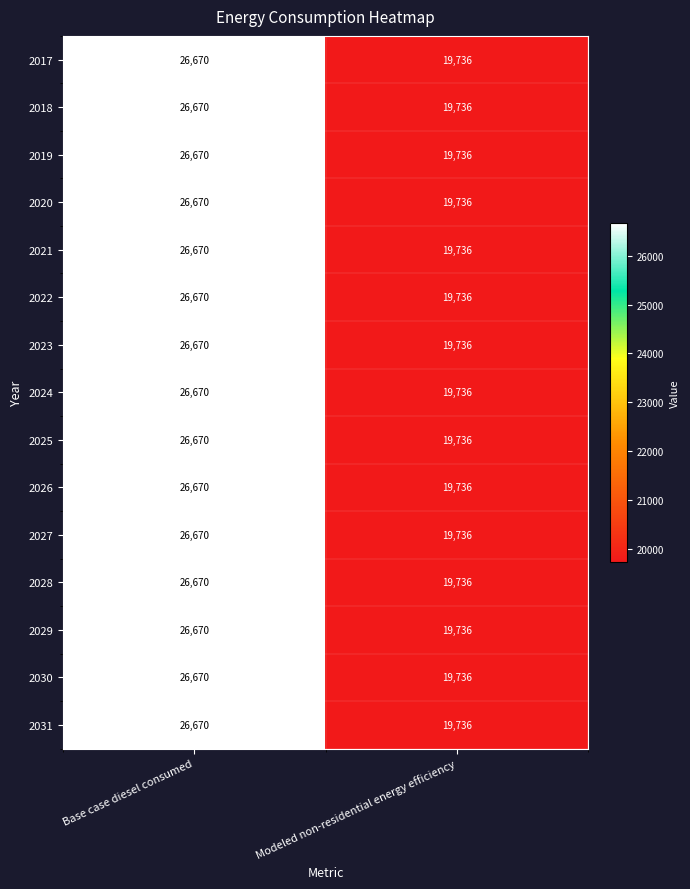

What is the minimum value shown in the chart?

19736